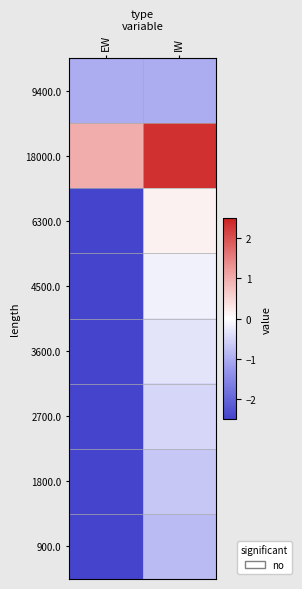

Between IW and EW, which is larger?

IW